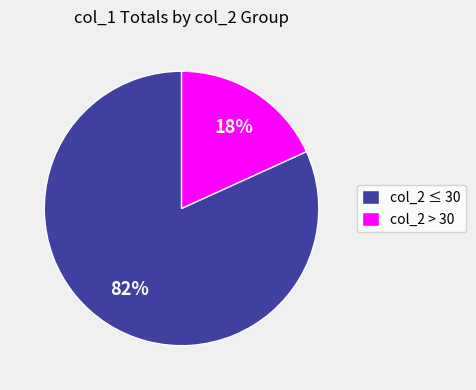

Which has a higher value, col_2 > 30 or col_2 ≤ 30?

col_2 ≤ 30